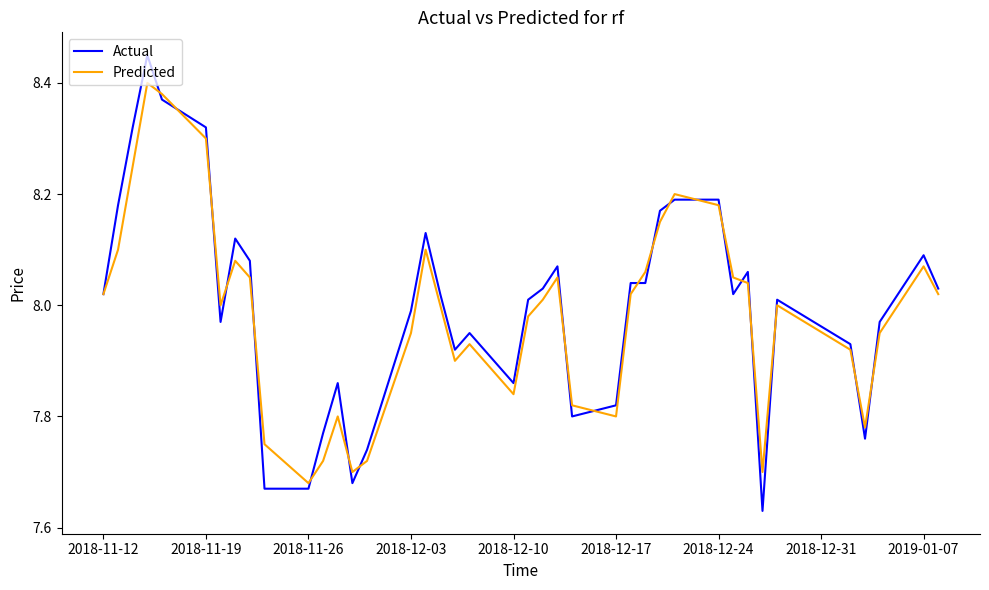

Rank the series by their maximum value, from lowest to highest.

Predicted, Actual